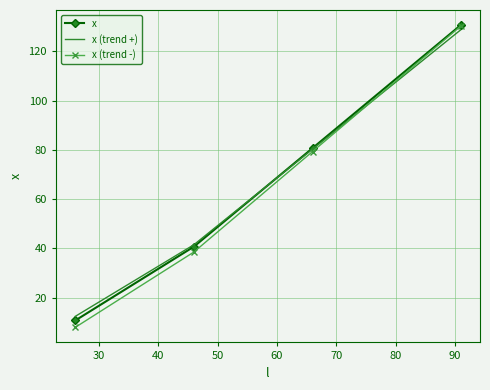

What is the smallest value displayed?

7.9